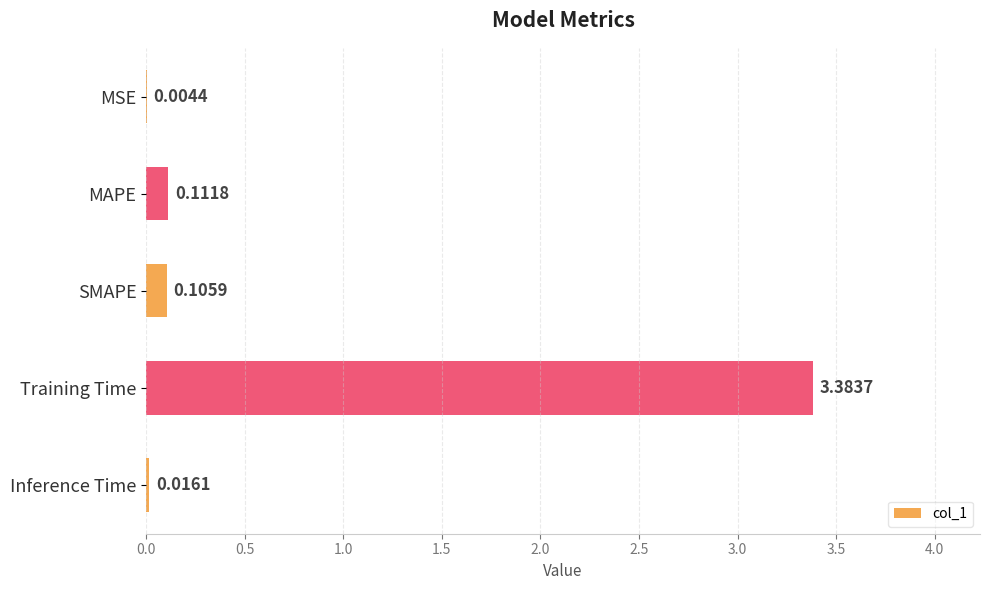

Are the bars grouped side by side (vs. stacked)?

No